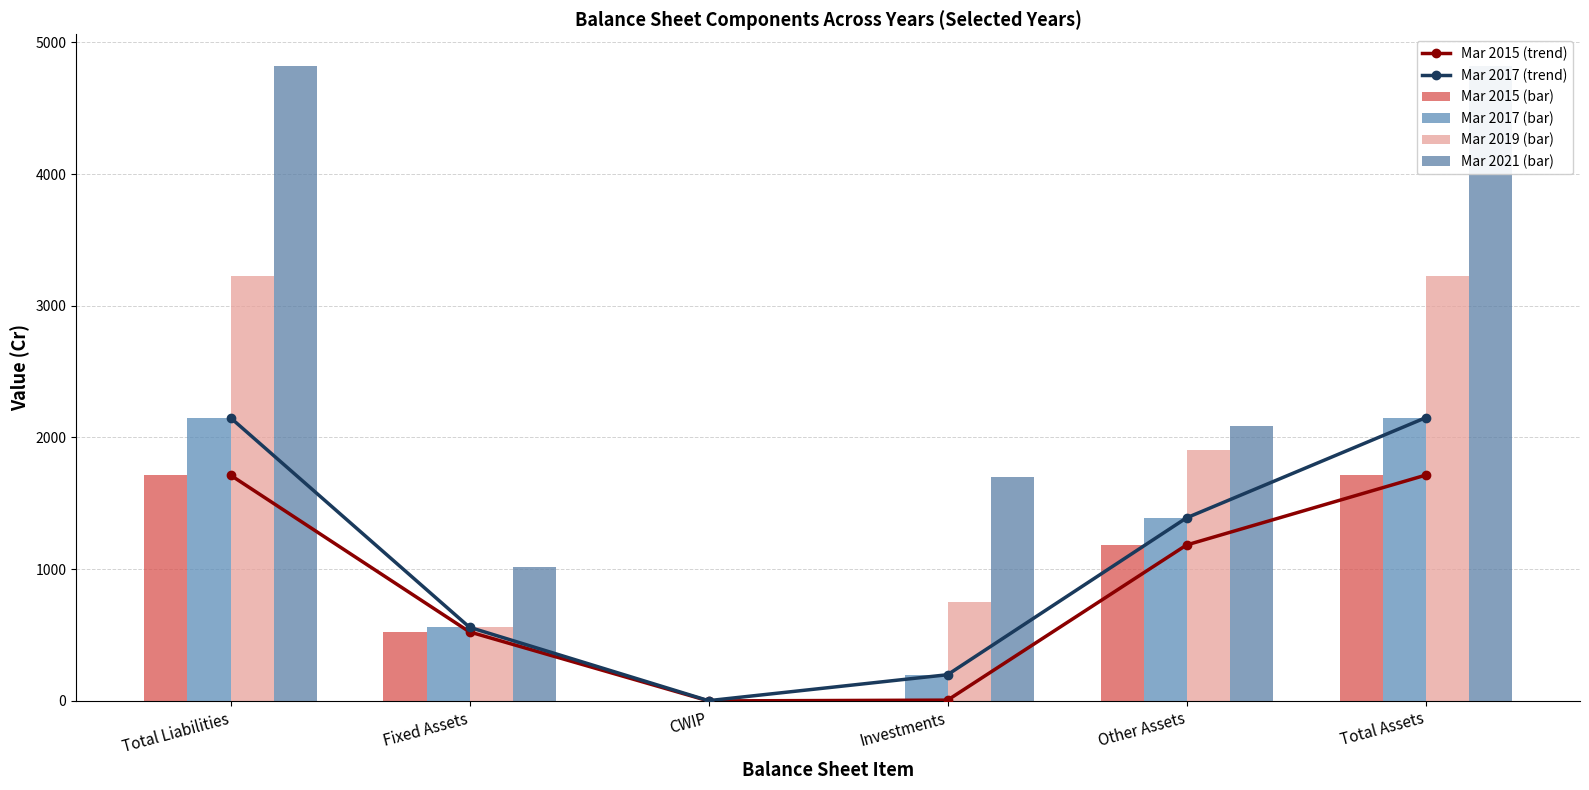

At how many categories does at least one series exceed 3533?

2